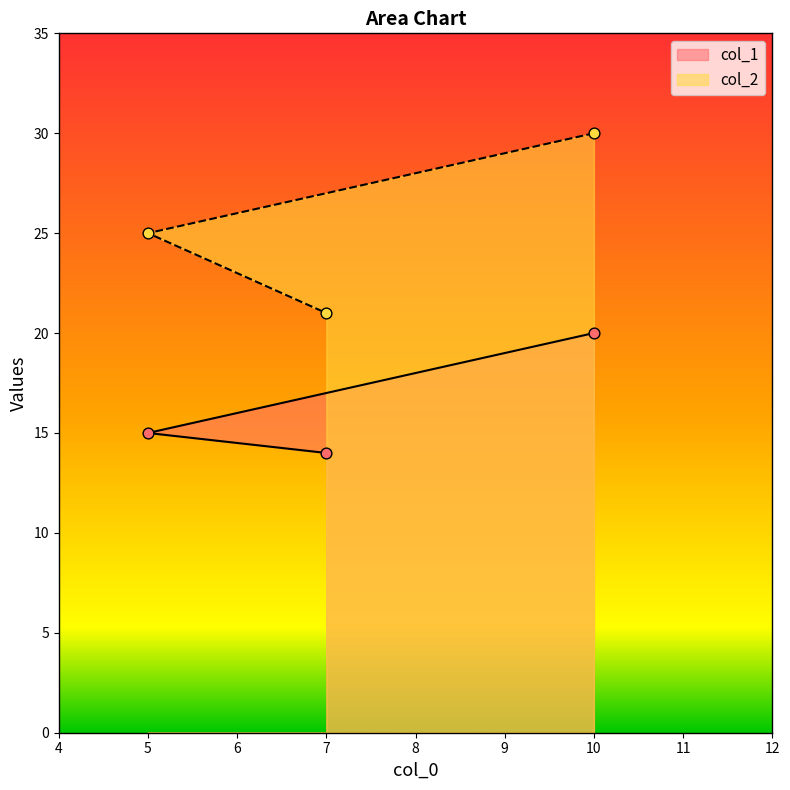

At how many categories does at least one series exceed 28?

1